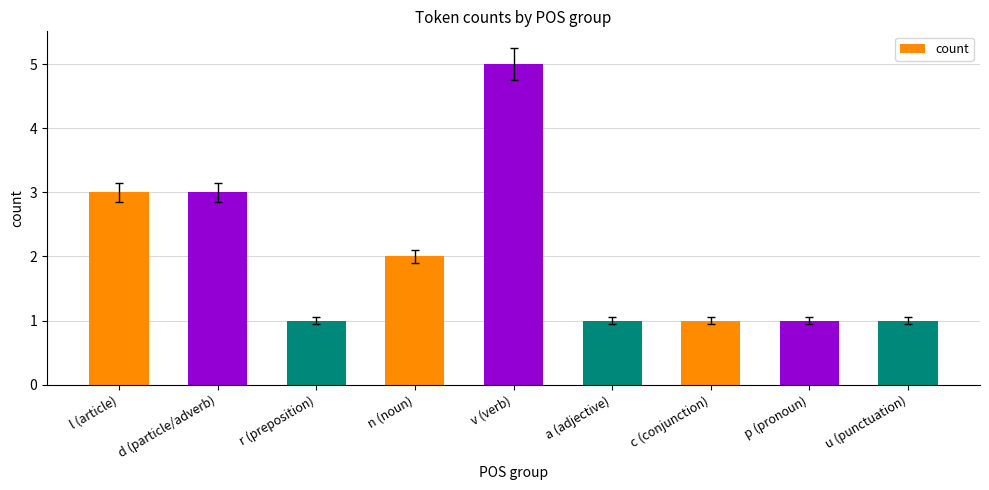

What is the maximum value shown in the chart?

5